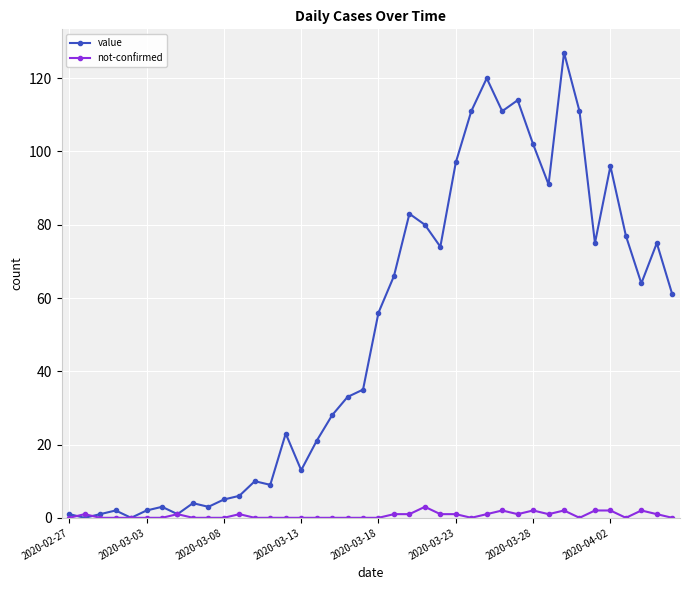

True or false: value has more than 2 interior local peaks.

True